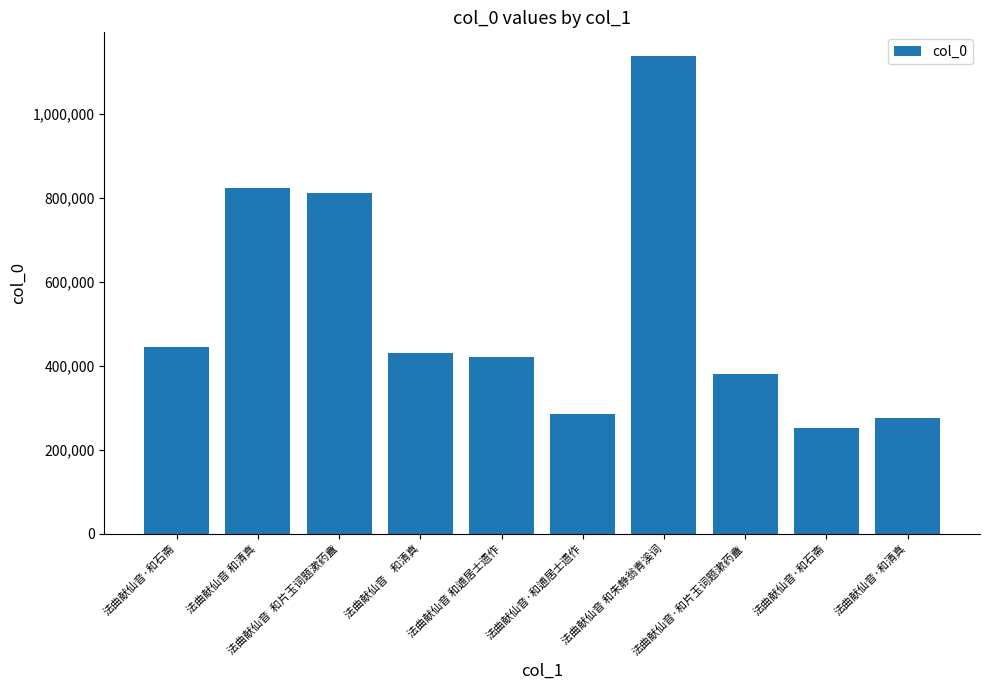

Count the number of categories in the chart.

10